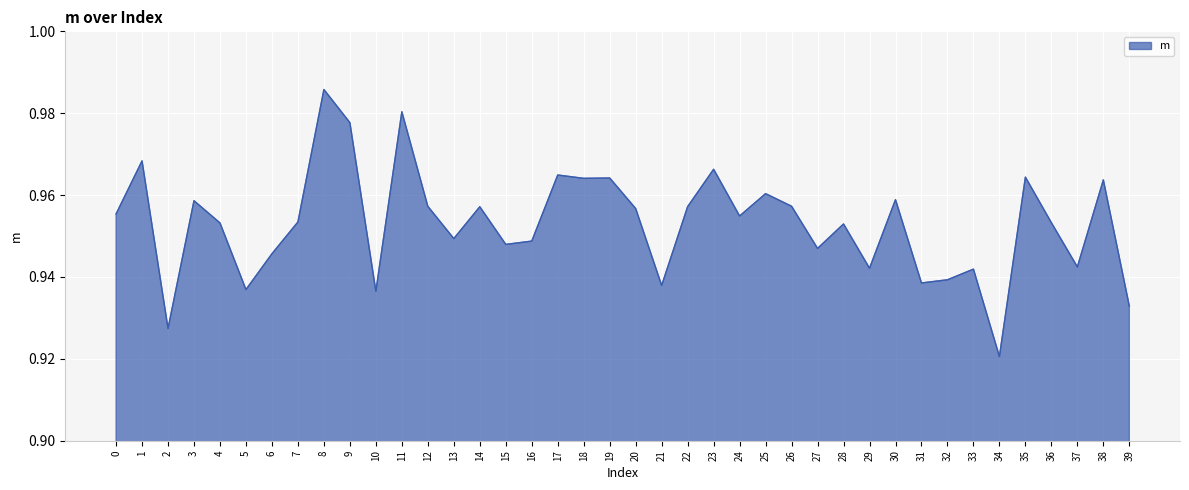

At which label is the value closest to 0?

34